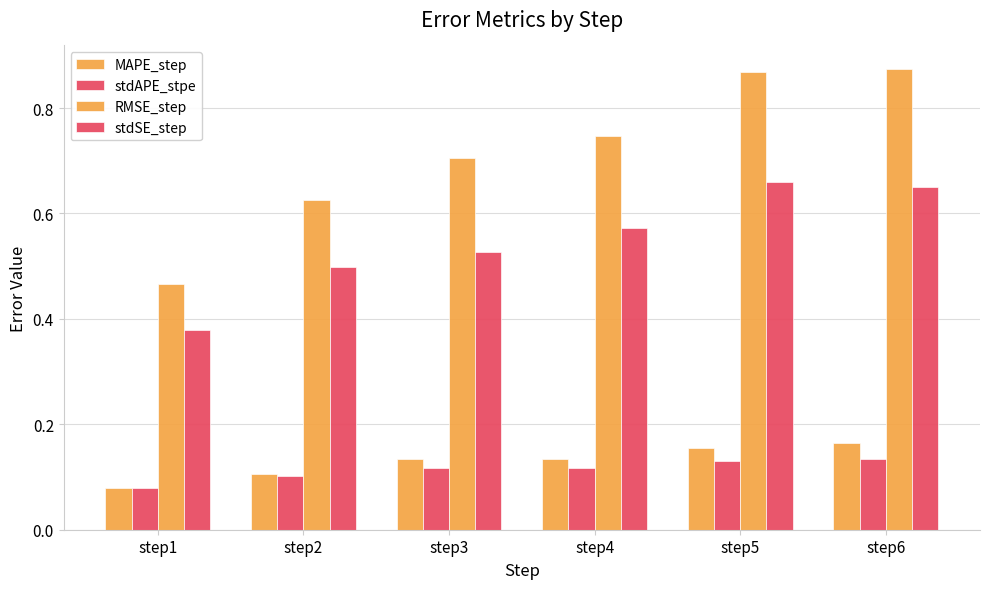

What is the total value across all series at step5?

1.8